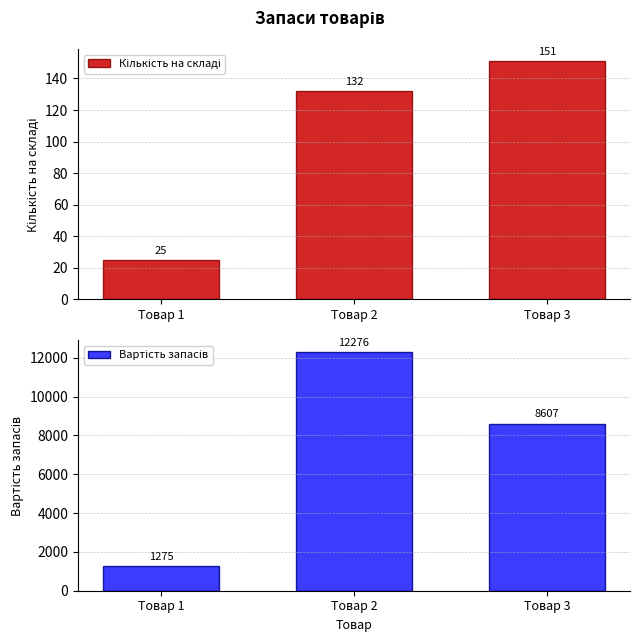

List the series in order of their overall mean, lowest first.

Кількість на складі, Вартість запасів